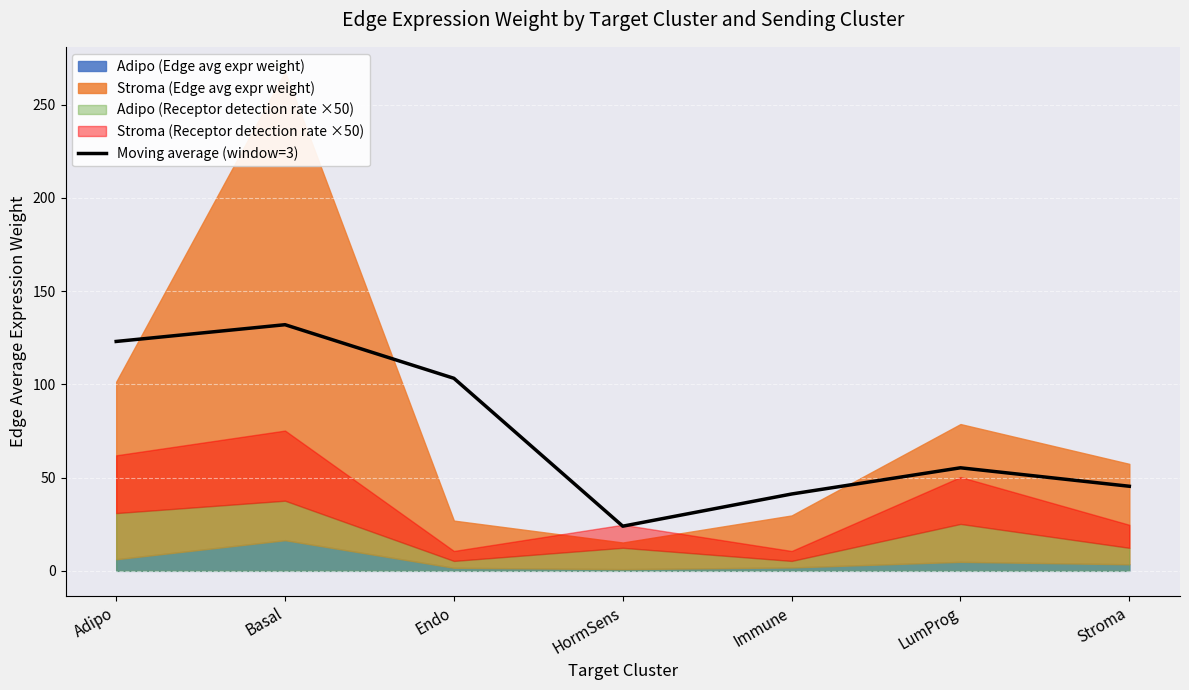

Approximately how many times larger is the value at Basal compared to Stroma?

2.9